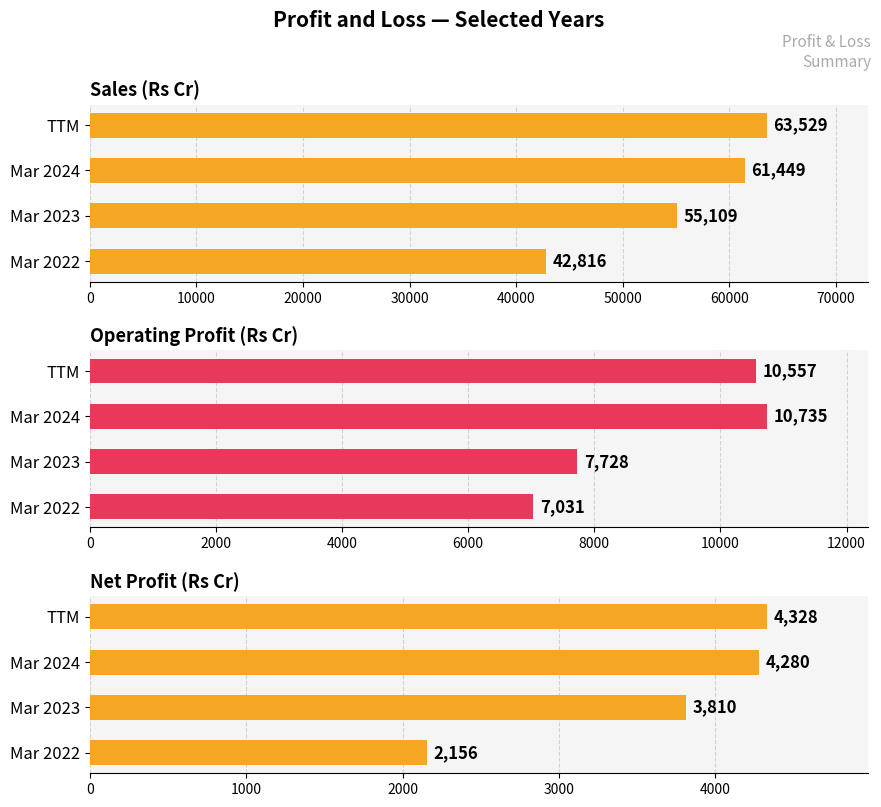

What is the greatest value displayed?

63529